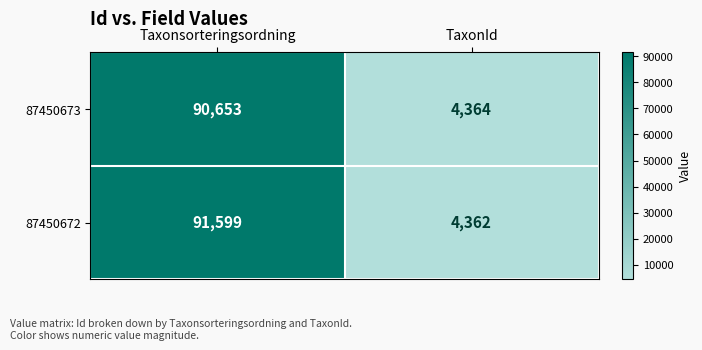

Reading right to left, transcribe all the data shown in this chart.

87450673: 4364	90653
87450672: 4362	91599